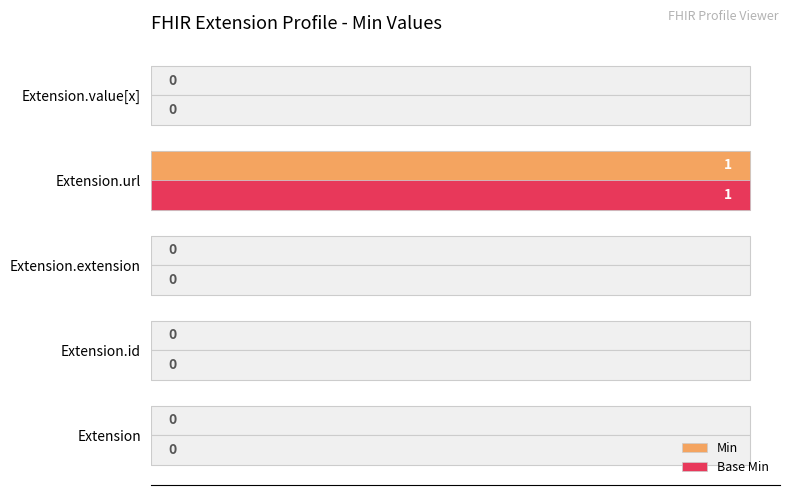

Is the value of Base Min at Extension.id greater than the value of Min at Extension?

No